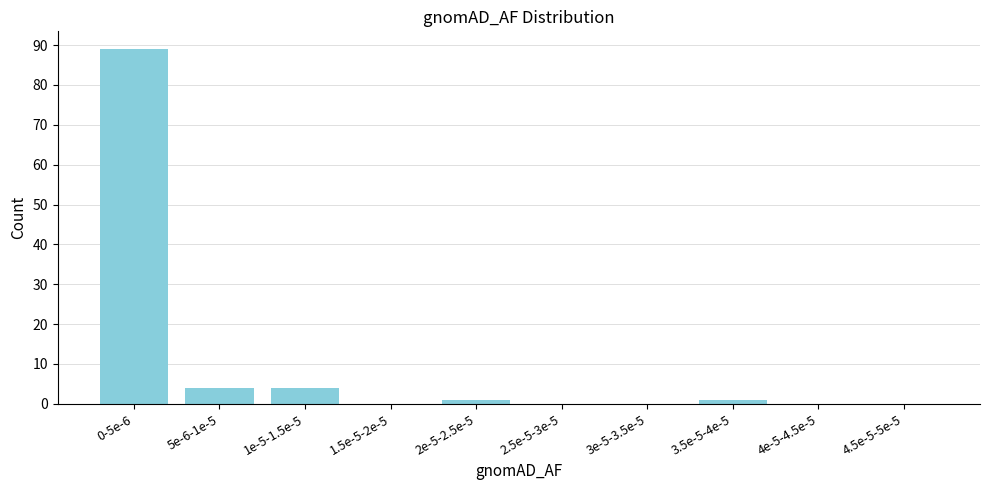

Reading left to right, extract all data points from this chart.

0-5e-6=89	5e-6-1e-5=4	1e-5-1.5e-5=4	1.5e-5-2e-5=0	2e-5-2.5e-5=1	2.5e-5-3e-5=0	3e-5-3.5e-5=0	3.5e-5-4e-5=1	4e-5-4.5e-5=0	4.5e-5-5e-5=0